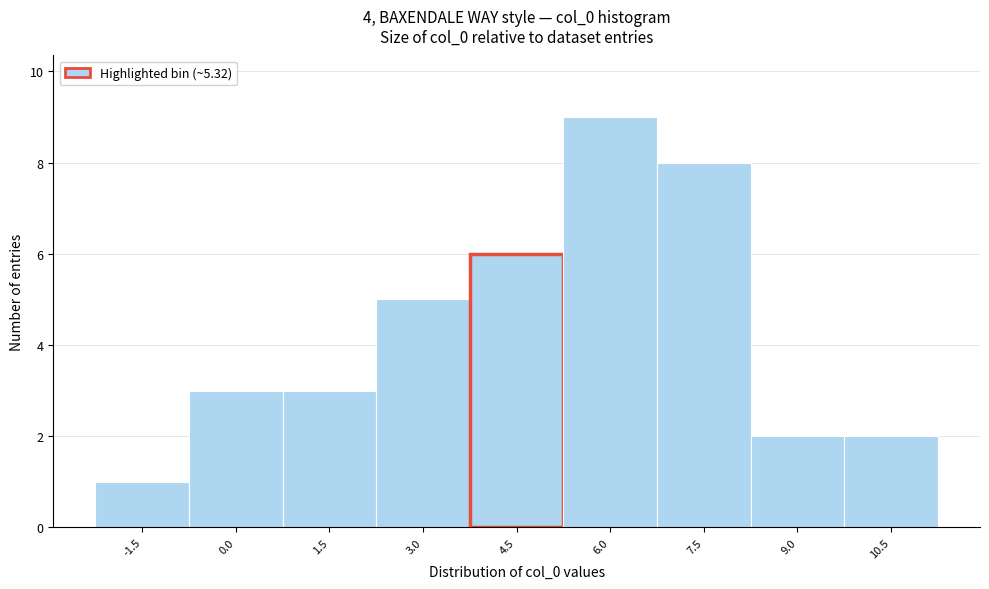

Reading left to right, what are all the values shown in this chart?

1	3	3	5	6	9	8	2	2